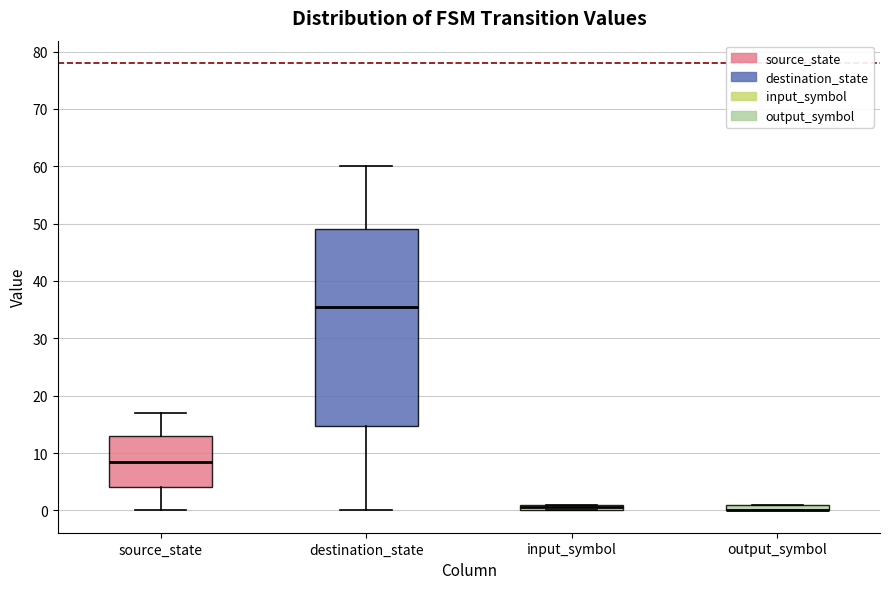

Which box is the tallest, from its lower edge to its upper edge?

destination_state